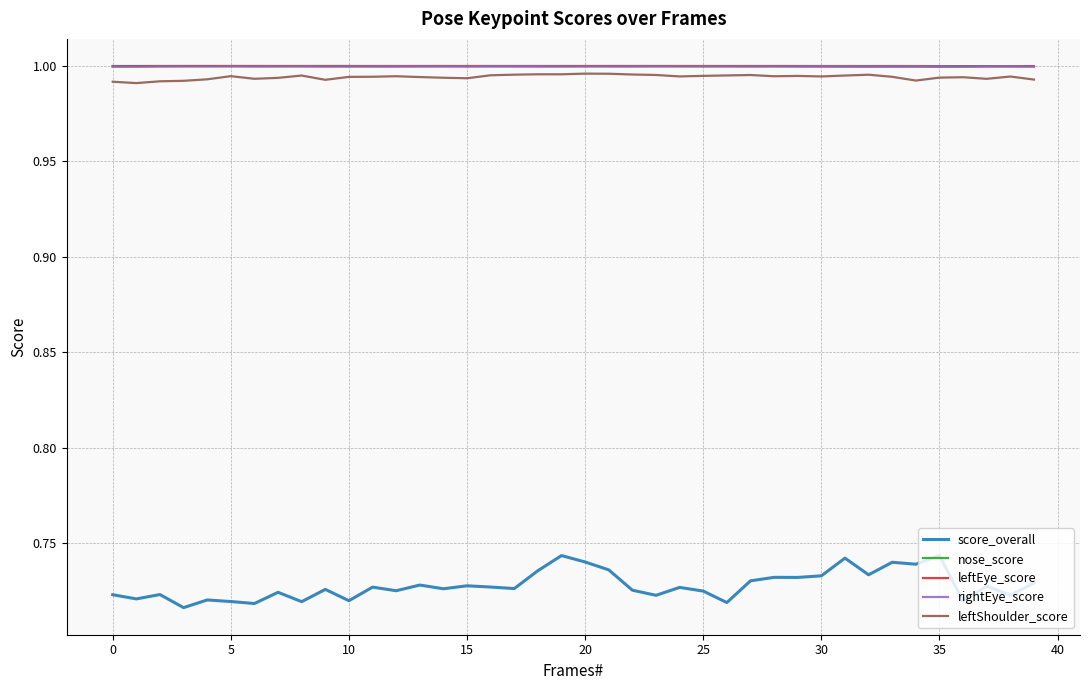

Which series has the widest spread of values?

score_overall